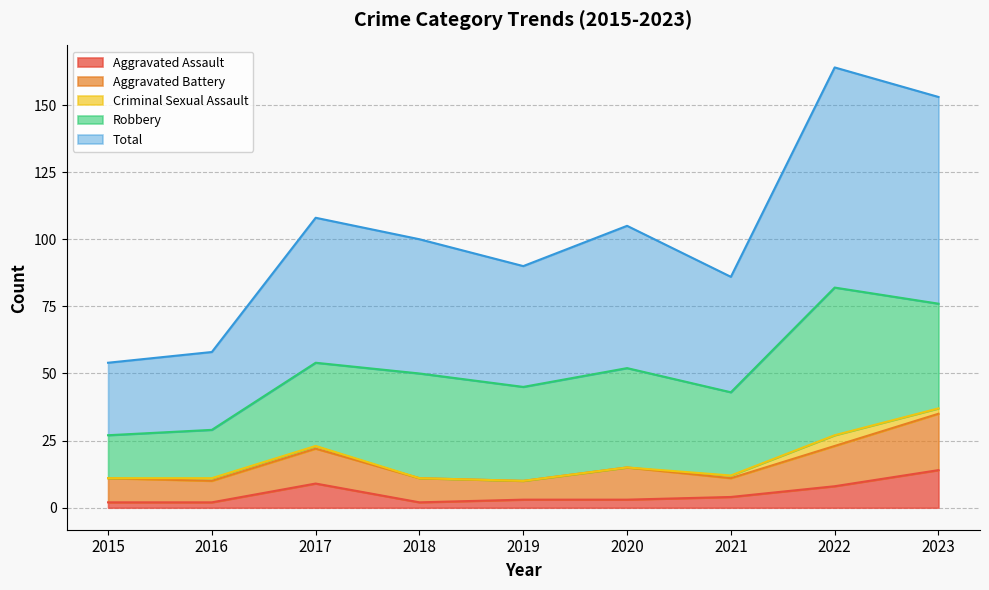

In Robbery, how many points are higher than both neighbors (excluding endpoints)?

3